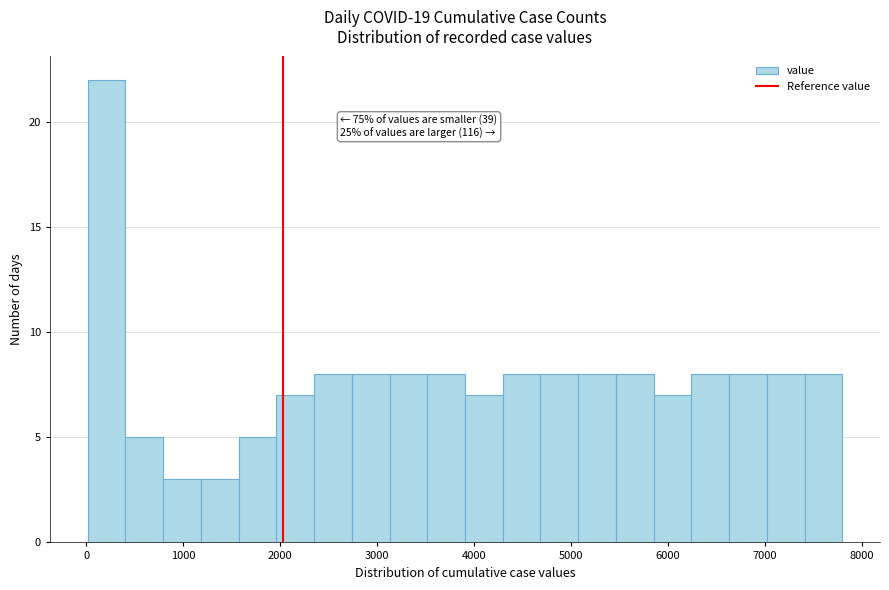

Around what value on the x-axis is the tallest bar? Give the approximate position of its centre, as read against the axis.

200